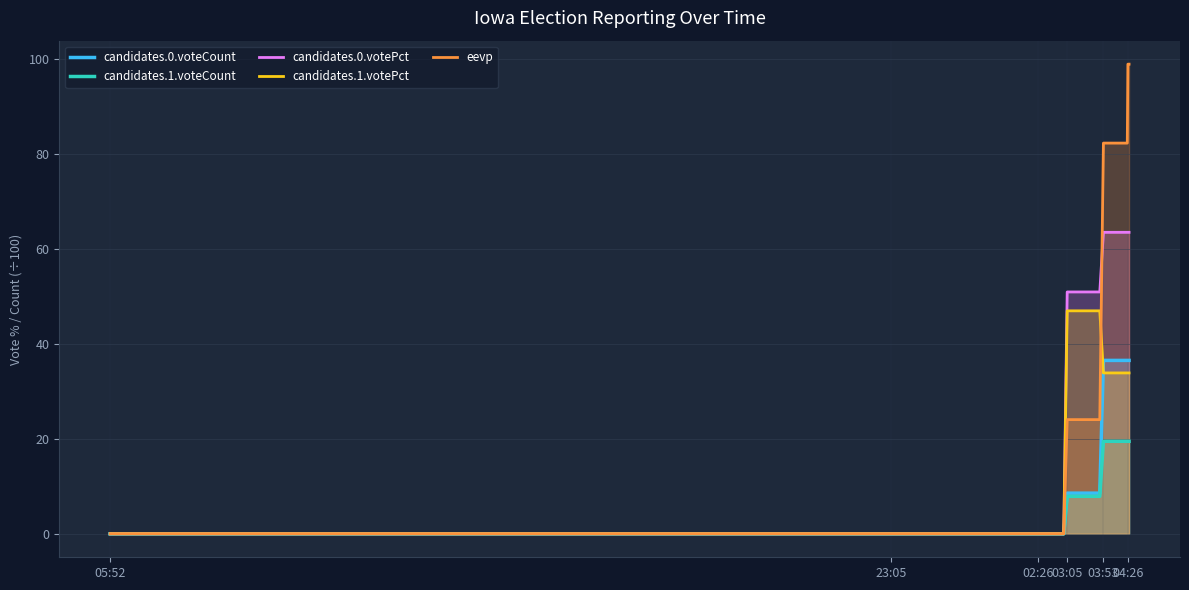

Reading left to right, extract all data points from this chart.

candidates.0.voteCount: 0.0	0.0	0.0	0.0	0.0	0.0	0.0	0.0	0.0	0.0	0.0	0.0	0.0	0.0	0.0	0.0	0.0	0.0	0.0	0.0	0.0	0.0	0.0	8.6	8.6	8.6	8.6	8.6	8.6	8.6	8.6	8.6	36.5	36.5	36.5	36.5	36.5	36.5	36.5	36.5
candidates.1.voteCount: 0.0	0.0	0.0	0.0	0.0	0.0	0.0	0.0	0.0	0.0	0.0	0.0	0.0	0.0	0.0	0.0	0.0	0.0	0.0	0.0	0.0	0.0	0.0	7.9	7.9	7.9	7.9	7.9	7.9	7.9	7.9	7.9	19.5	19.5	19.5	19.5	19.5	19.5	19.5	19.5
candidates.0.votePct: 0.0	0.0	0.0	0.0	0.0	0.0	0.0	0.0	0.0	0.0	0.0	0.0	0.0	0.0	0.0	0.0	0.0	0.0	0.0	0.0	0.0	0.0	0.0	51.0	51.0	51.0	51.0	51.0	51.0	51.0	51.0	51.0	63.5	63.5	63.5	63.5	63.5	63.5	63.5	63.5
candidates.1.votePct: 0.0	0.0	0.0	0.0	0.0	0.0	0.0	0.0	0.0	0.0	0.0	0.0	0.0	0.0	0.0	0.0	0.0	0.0	0.0	0.0	0.0	0.0	0.0	47.0	47.0	47.0	47.0	47.0	47.0	47.0	47.0	47.0	33.9	33.9	33.9	33.9	33.9	33.9	33.9	33.9
eevp: 0.0	0.0	0.0	0.0	0.0	0.0	0.0	0.0	0.0	0.0	0.0	0.0	0.0	0.0	0.0	0.0	0.0	0.0	0.0	0.0	0.0	0.0	0.0	24.1	24.1	24.1	24.1	24.1	24.1	24.1	24.1	24.1	82.4	82.4	82.4	82.4	82.4	99.0	99.0	99.0